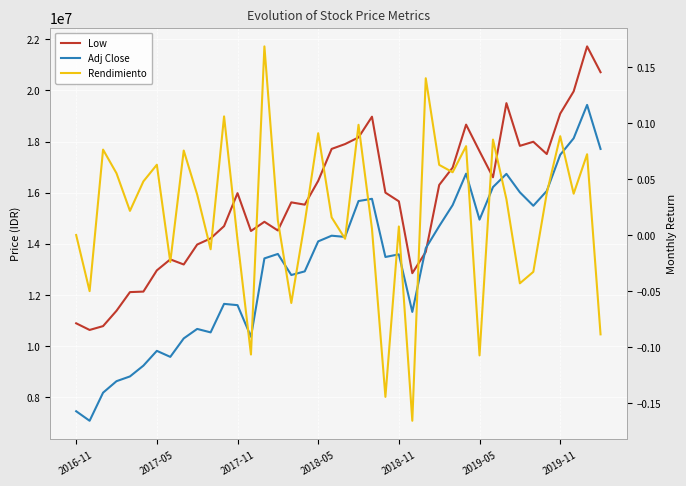

At which category is the sum across all series the highest?

38